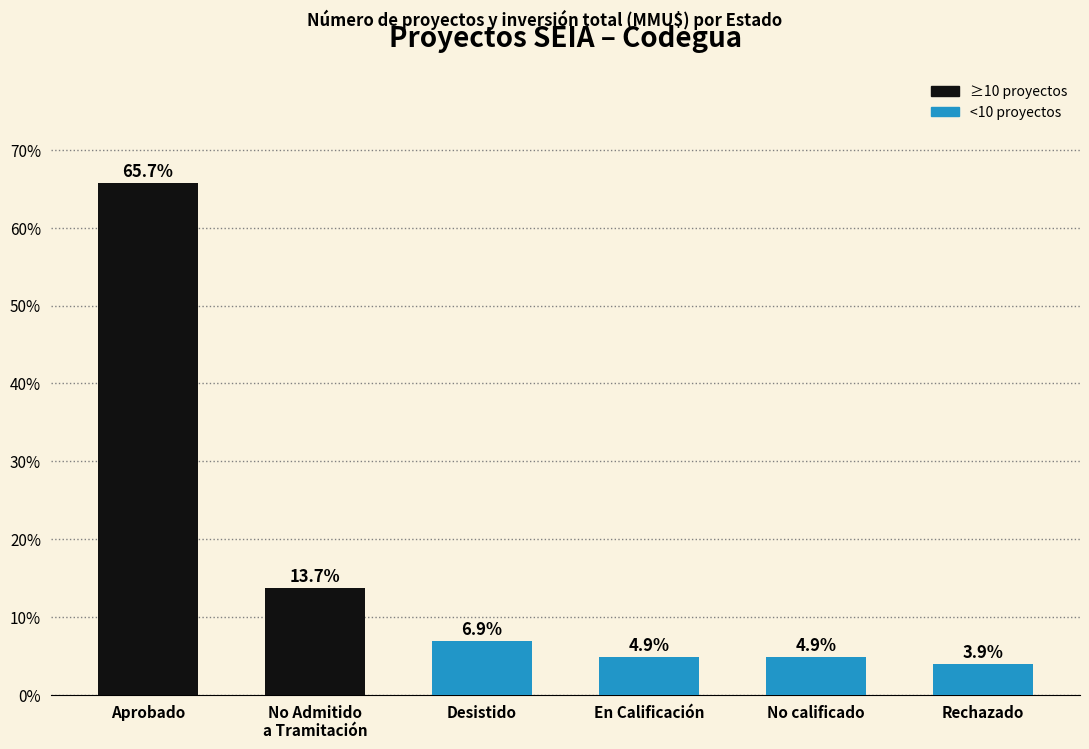

True or false: the data shows 3.9 at Rechazado.

True